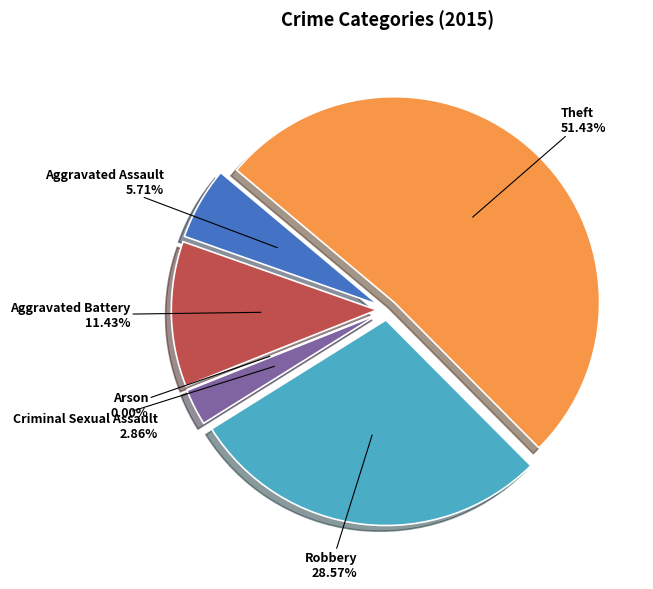

How much of the chart is everything except Robbery?

71.4%